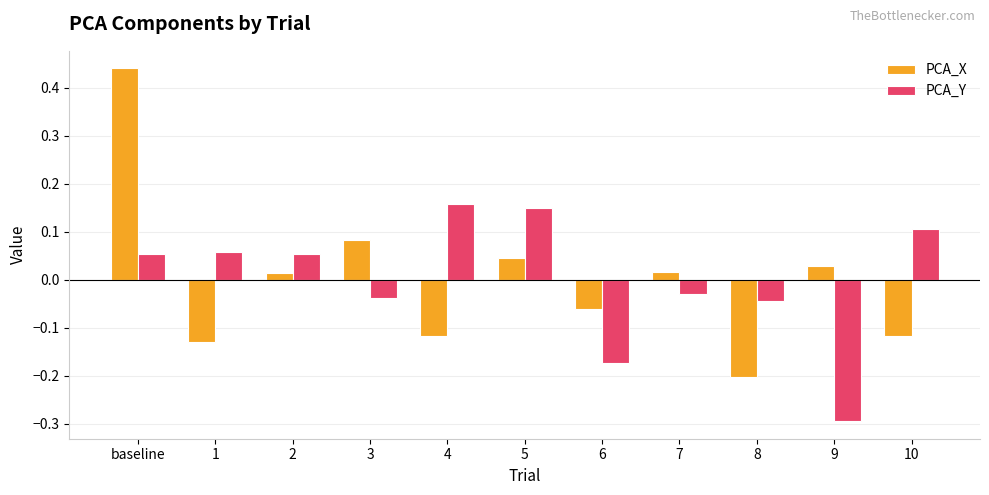

At baseline, list the series in order from largest to smallest.

PCA_X, PCA_Y